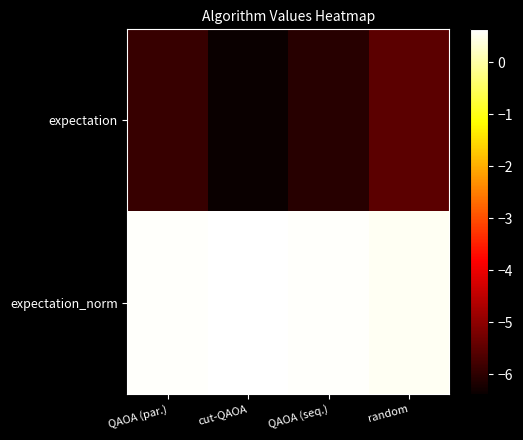

Reading left to right, transcribe all the data shown in this chart.

expectation: QAOA (par.)=-5.9	cut-QAOA=-6.4	QAOA (seq.)=-6.1	random=-5.5
expectation_norm: QAOA (par.)=0.6	cut-QAOA=0.6	QAOA (seq.)=0.6	random=0.6